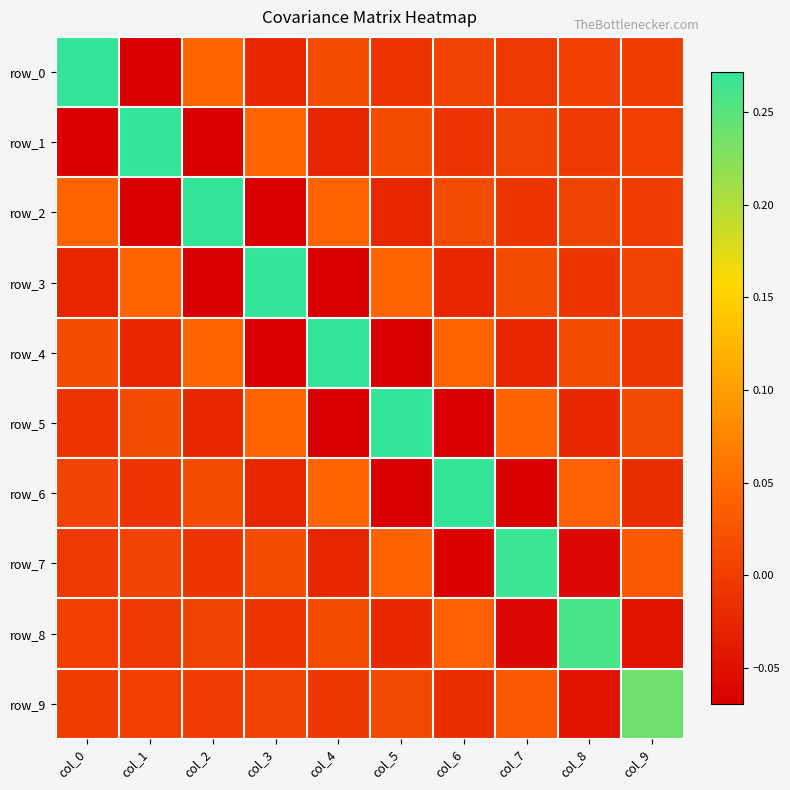

Which series has the largest range (max minus min)?

row_0